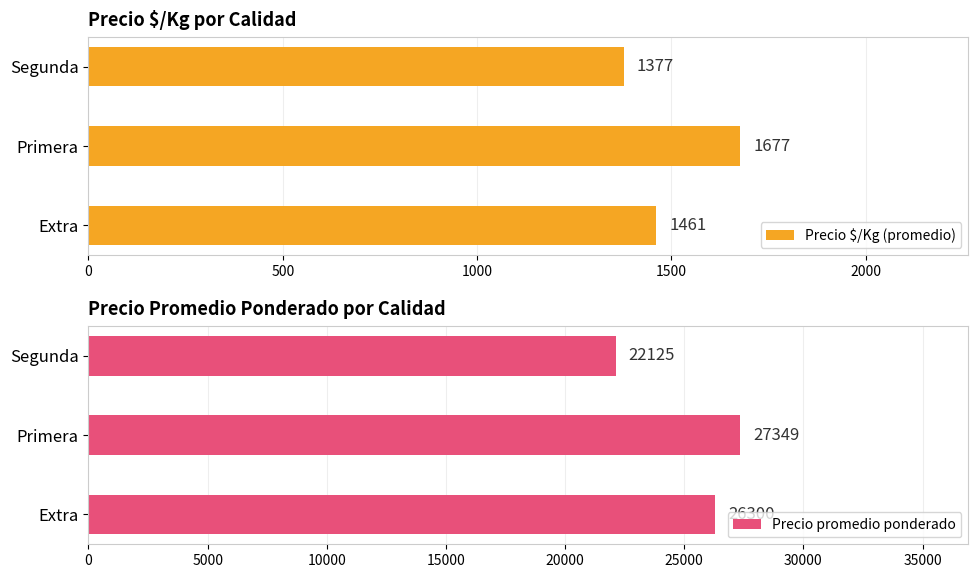

Read the Precio promedio ponderado value at Segunda.

22125.0